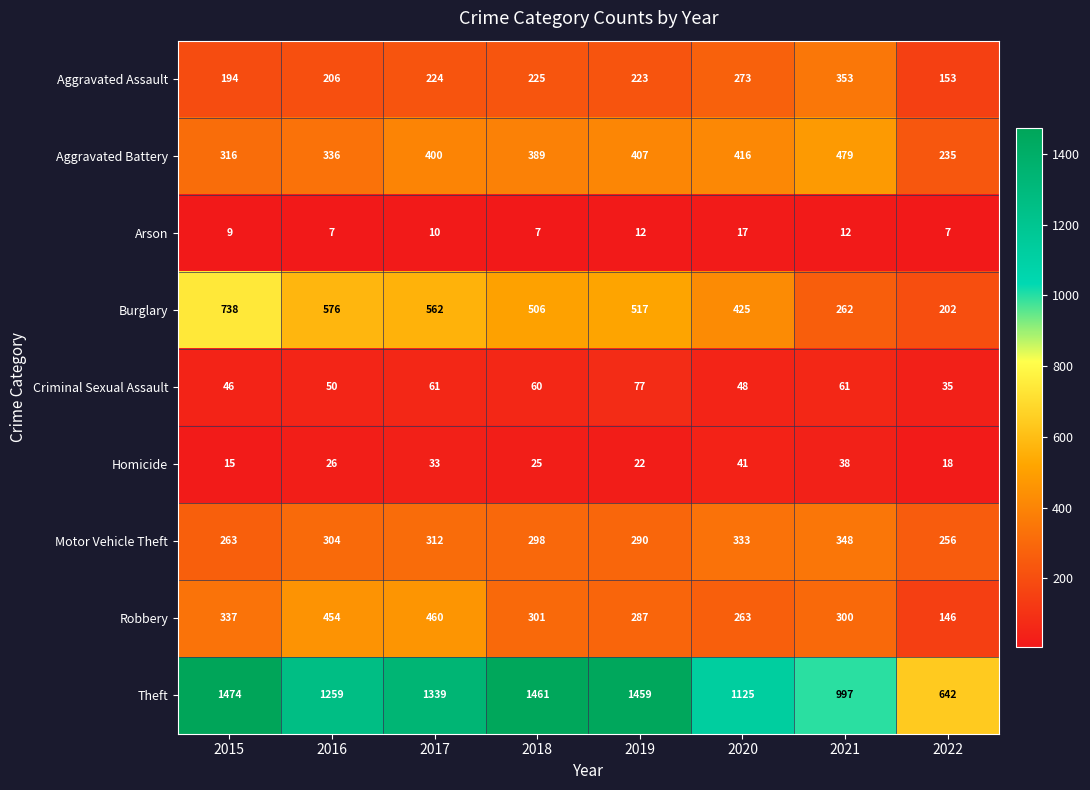

How many data points does each series have?

8